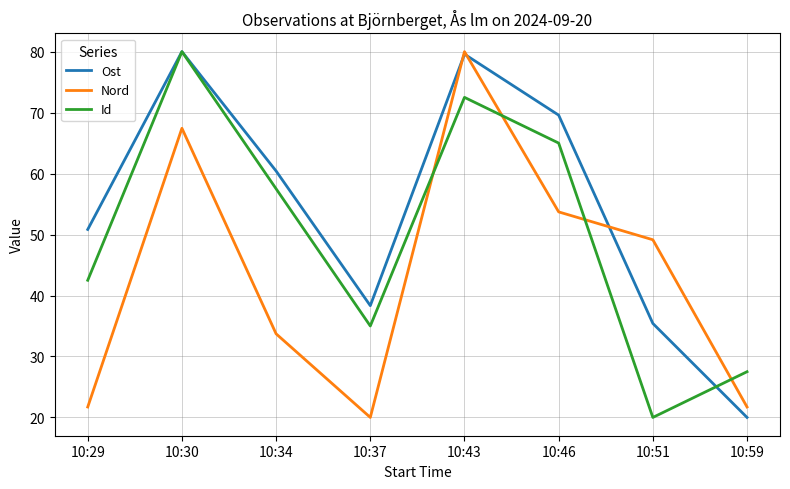

What is the difference between the highest and lowest values at 10:34?

26.7